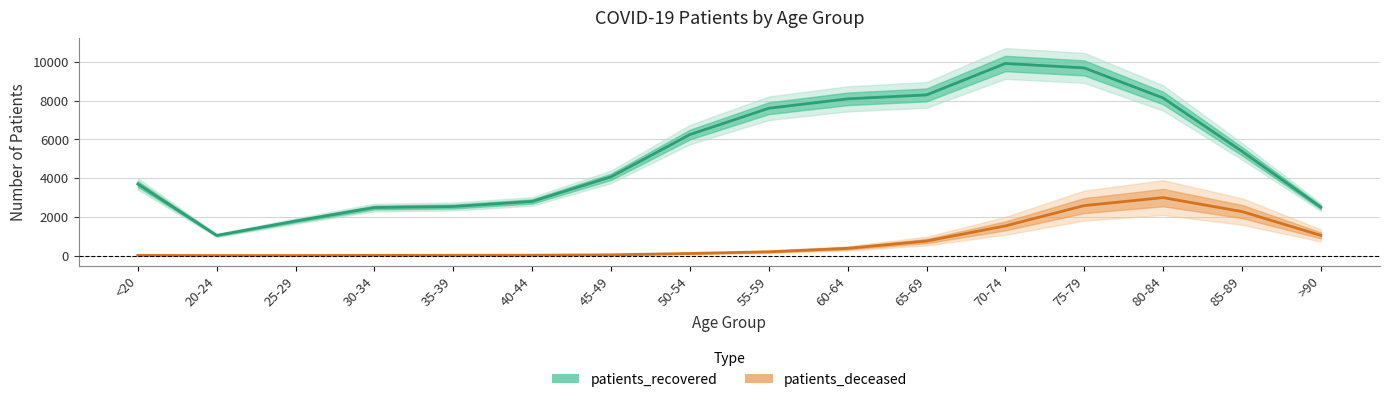

True or false: patients_recovered and patients_deceased intersect in this chart.

False